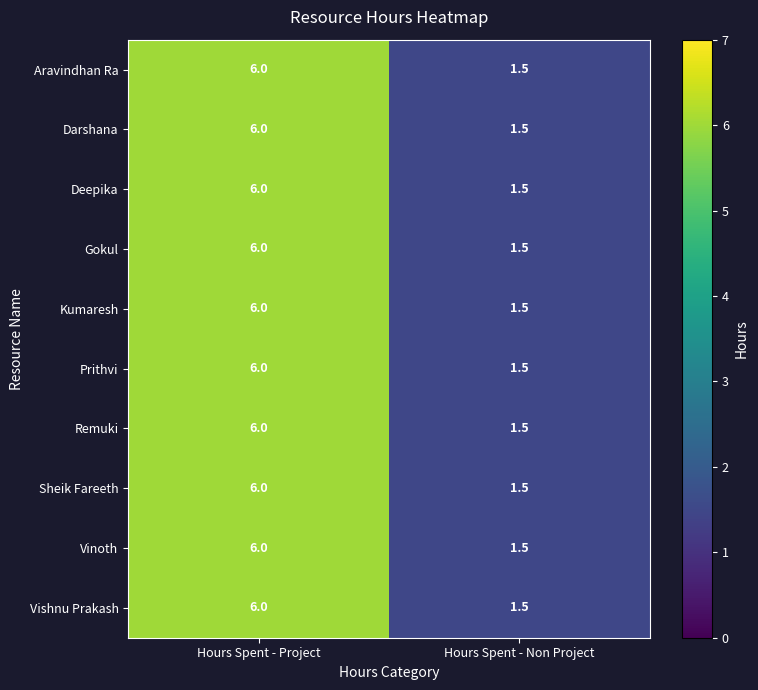

Reading left to right, list all the values displayed in this chart.

Aravindhan Ra: Hours Spent - Project=6.0	Hours Spent - Non Project=1.5
Darshana: Hours Spent - Project=6.0	Hours Spent - Non Project=1.5
Deepika: Hours Spent - Project=6.0	Hours Spent - Non Project=1.5
Gokul: Hours Spent - Project=6.0	Hours Spent - Non Project=1.5
Kumaresh: Hours Spent - Project=6.0	Hours Spent - Non Project=1.5
Prithvi: Hours Spent - Project=6.0	Hours Spent - Non Project=1.5
Remuki: Hours Spent - Project=6.0	Hours Spent - Non Project=1.5
Sheik Fareeth: Hours Spent - Project=6.0	Hours Spent - Non Project=1.5
Vinoth: Hours Spent - Project=6.0	Hours Spent - Non Project=1.5
Vishnu Prakash: Hours Spent - Project=6.0	Hours Spent - Non Project=1.5